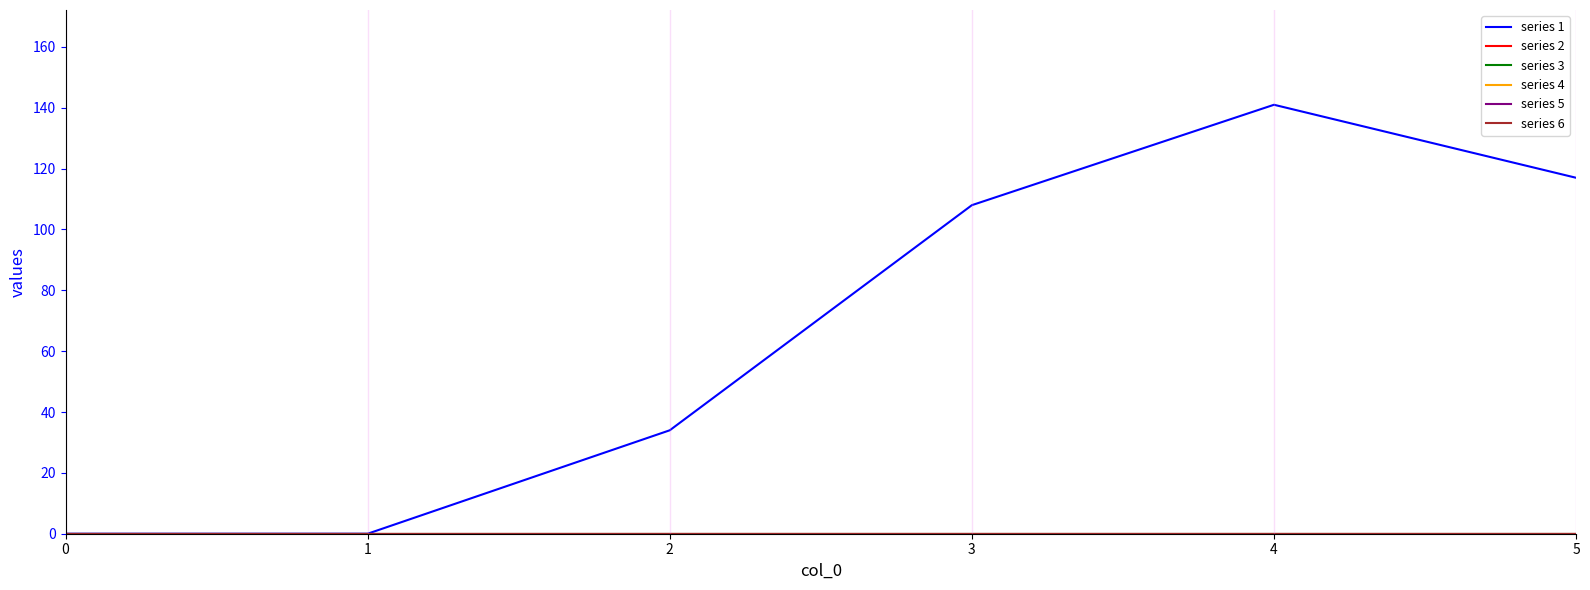

Does the chart have visible grid lines?

No